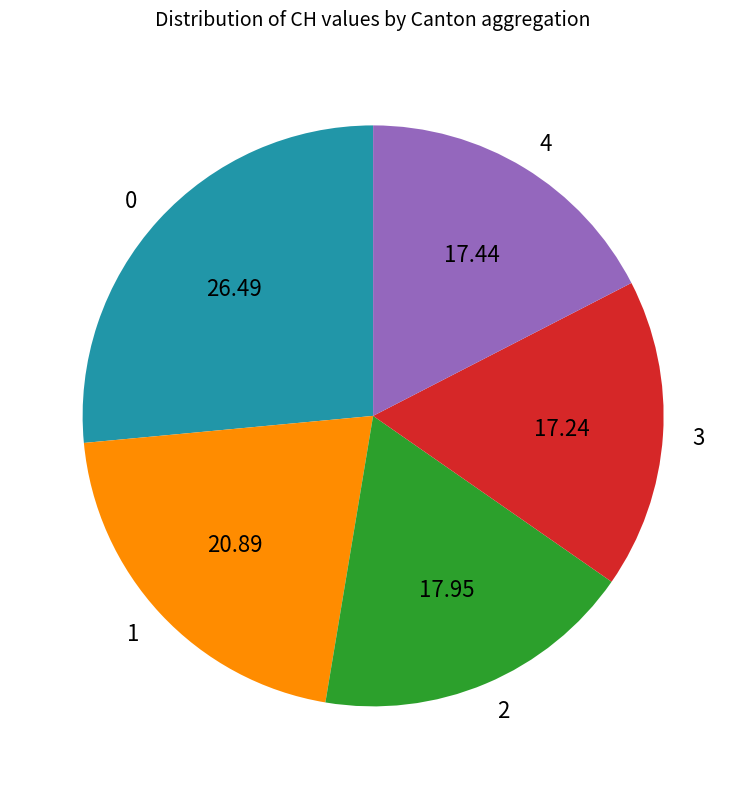

Approximately how many times larger is the value at 2 compared to 3?

1.0